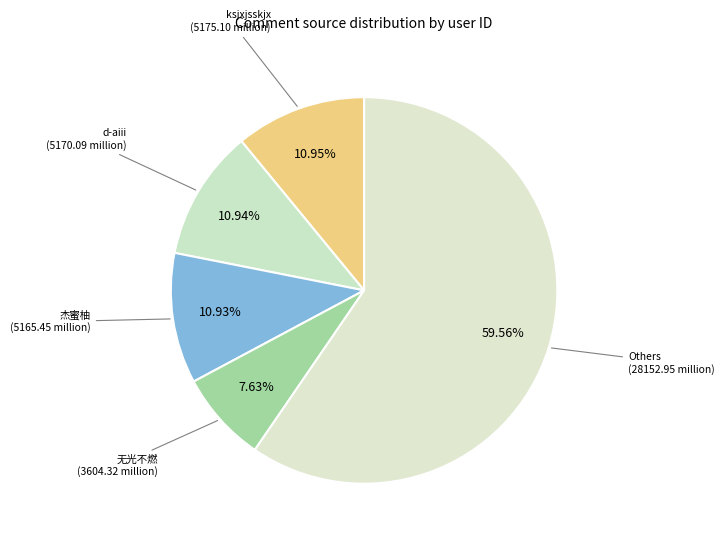

How many segments does this pie chart have?

5